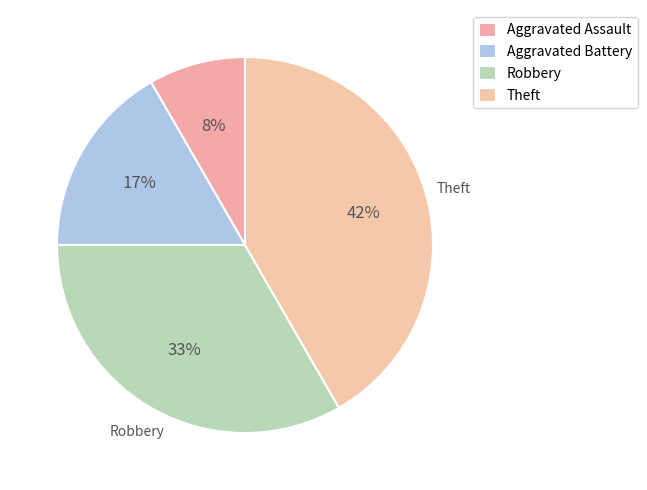

How many slices are in this pie chart?

4